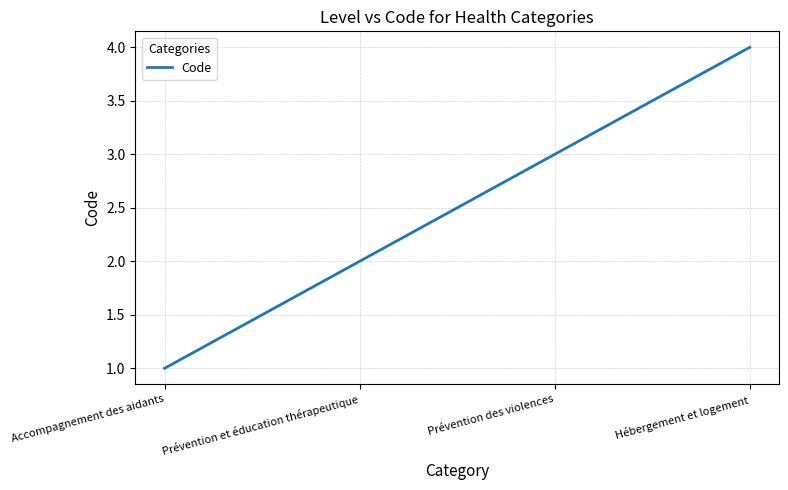

What is the difference between the values at Accompagnement des aidants and Prévention et éducation thérapeutique?

1